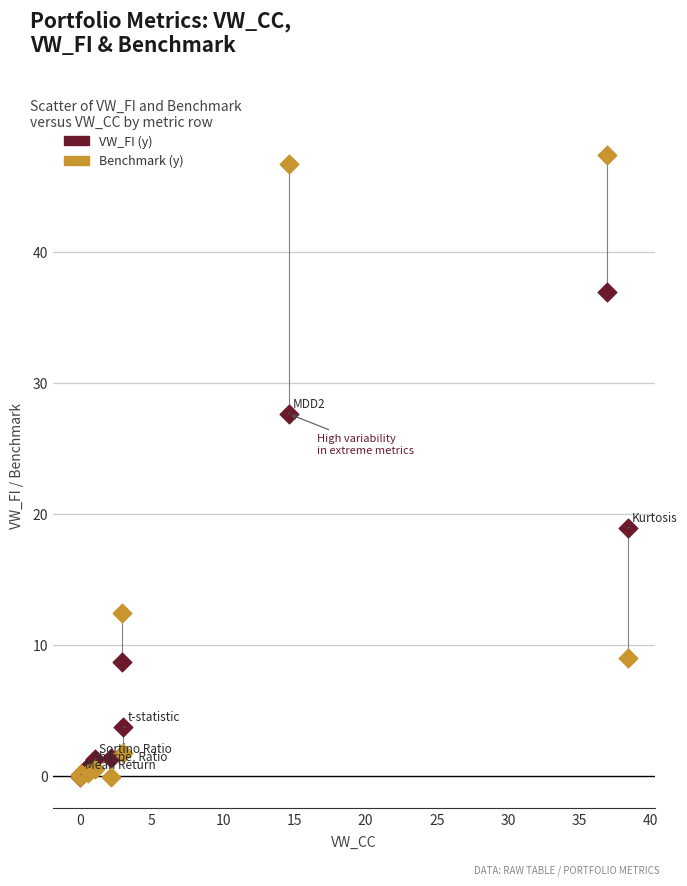

Across all series, what Y value is closest to 23?

18.9